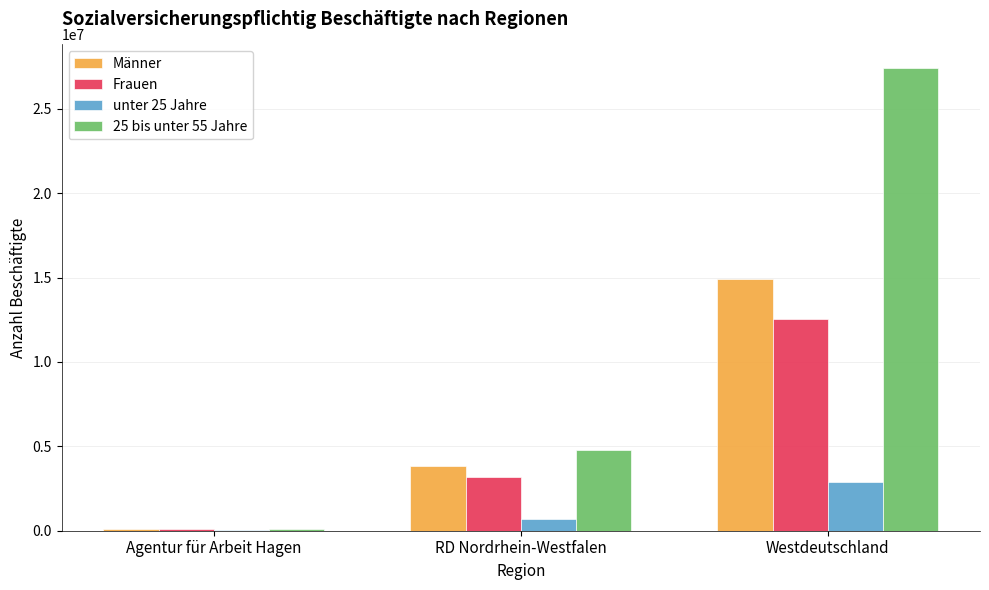

Count the Männer values in the range 101021 to 14886571.

3